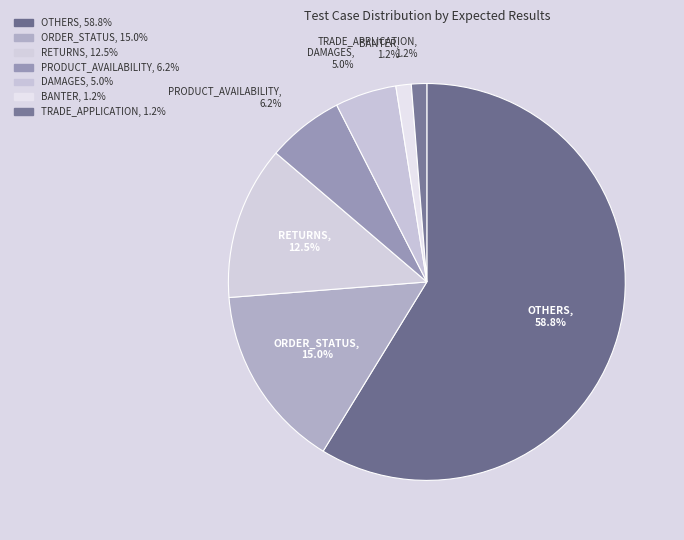

To the nearest percent, what portion does BANTER represent?

1%